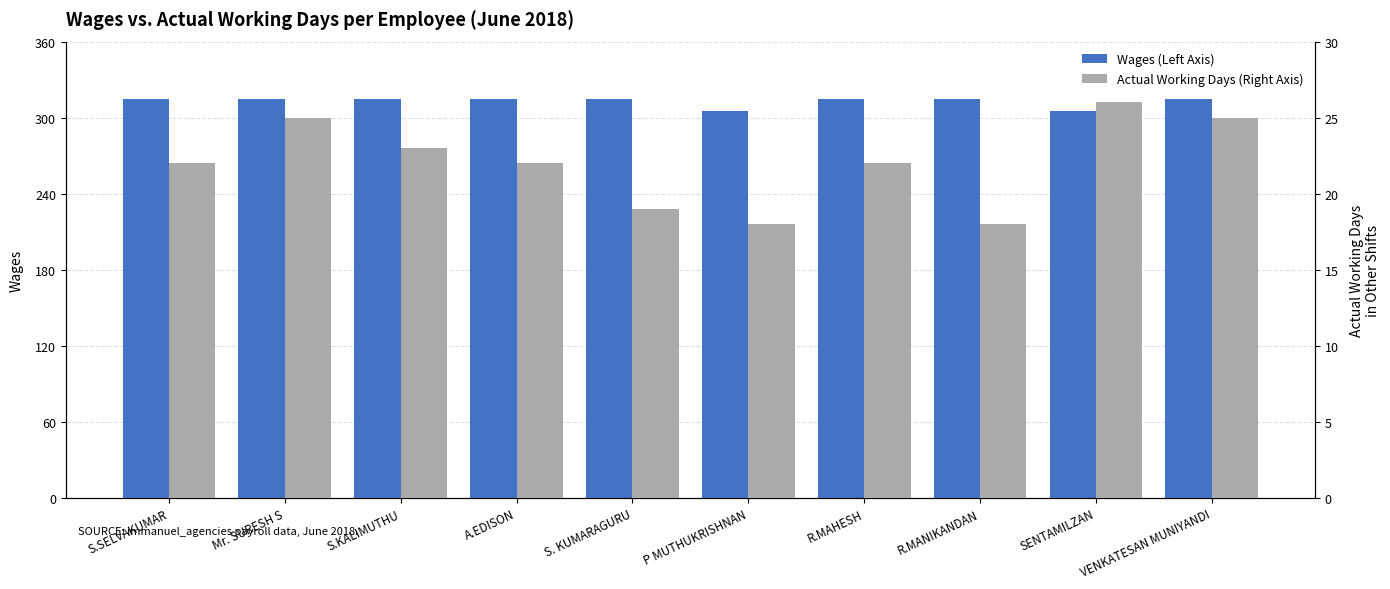

How many bars are there in each group?

2